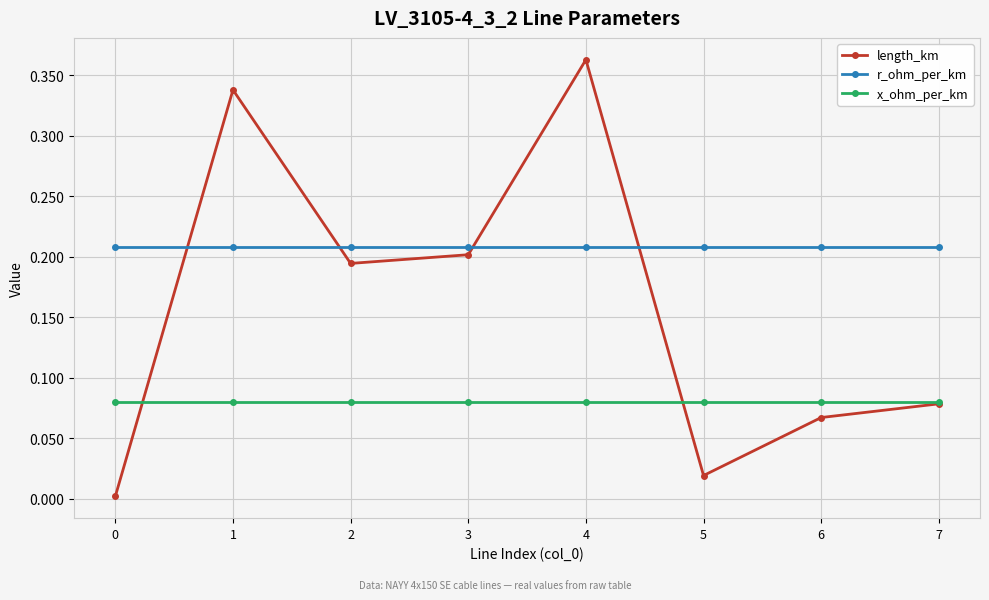

Which series has the largest total across all categories?

r_ohm_per_km